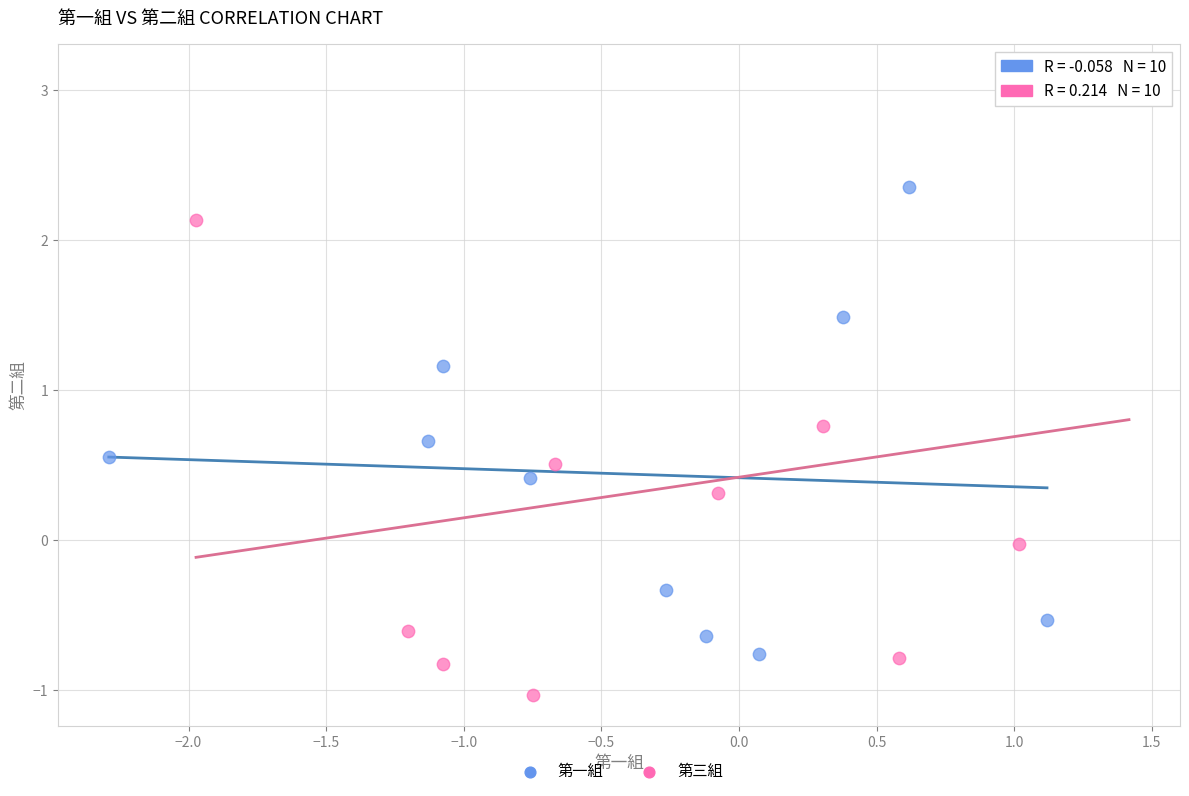

Which series has the largest Y range (max minus min)?

第三組